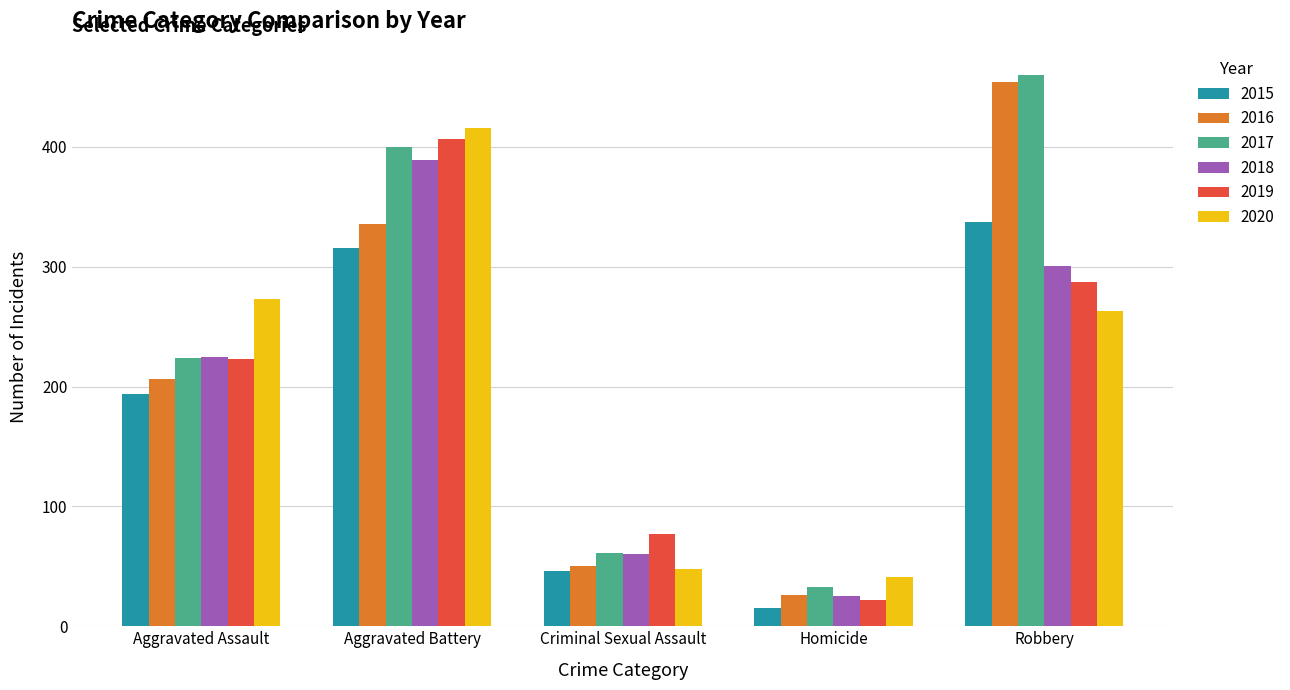

Which series has the largest total across all categories?

2017